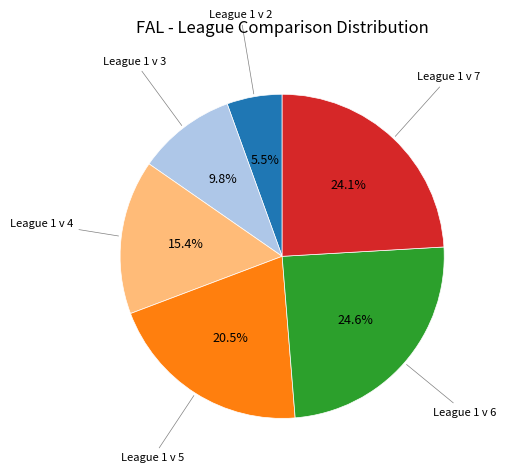

The League 1 v 6 slice represents 25% of the pie. True or false?

True